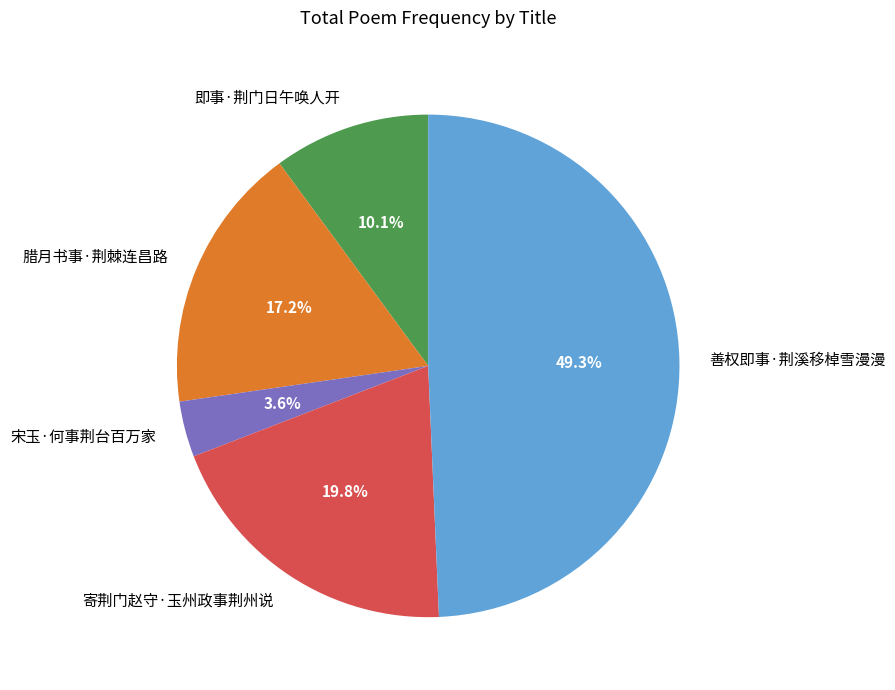

Does 寄荆门赵守·玉州政事荆州说 account for over 50% of the chart?

No